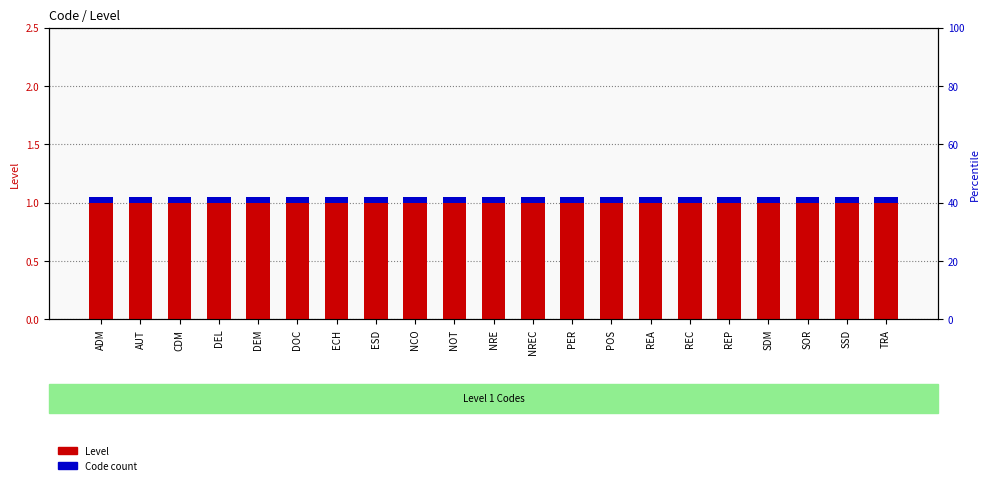

What position from the right is NCO?

13